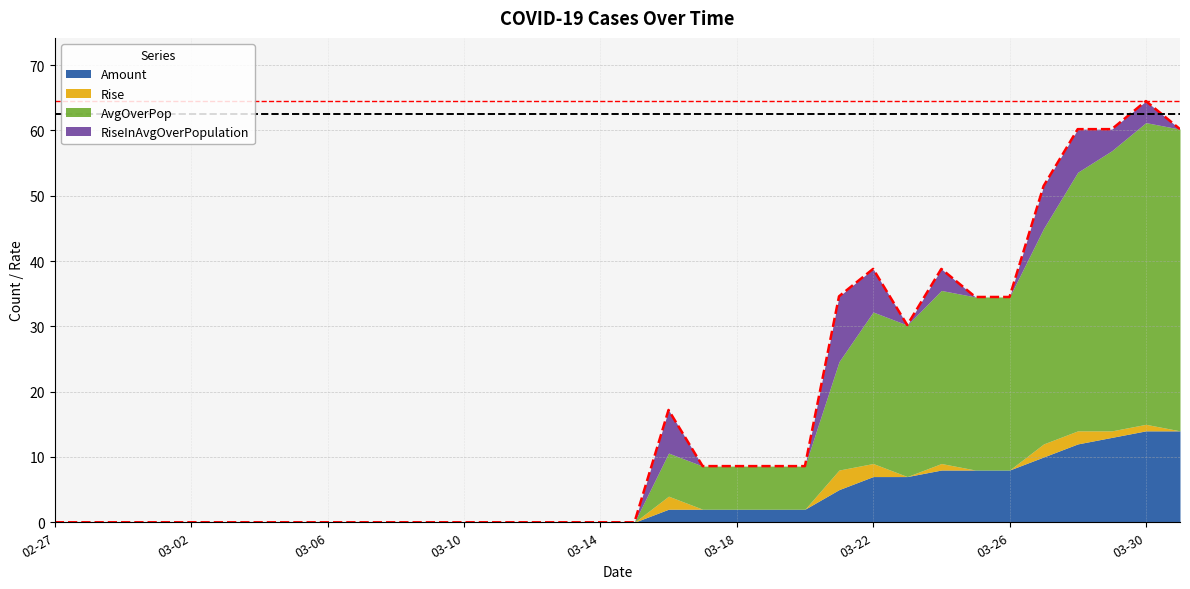

The value of Amount at 03-08 is 0.0. True or false?

True